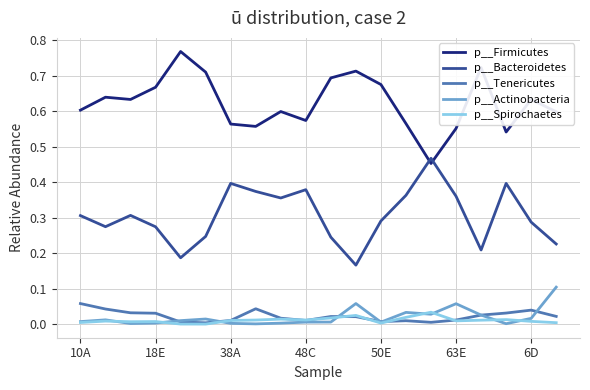

Does the chart display data point markers on the line(s)?

No